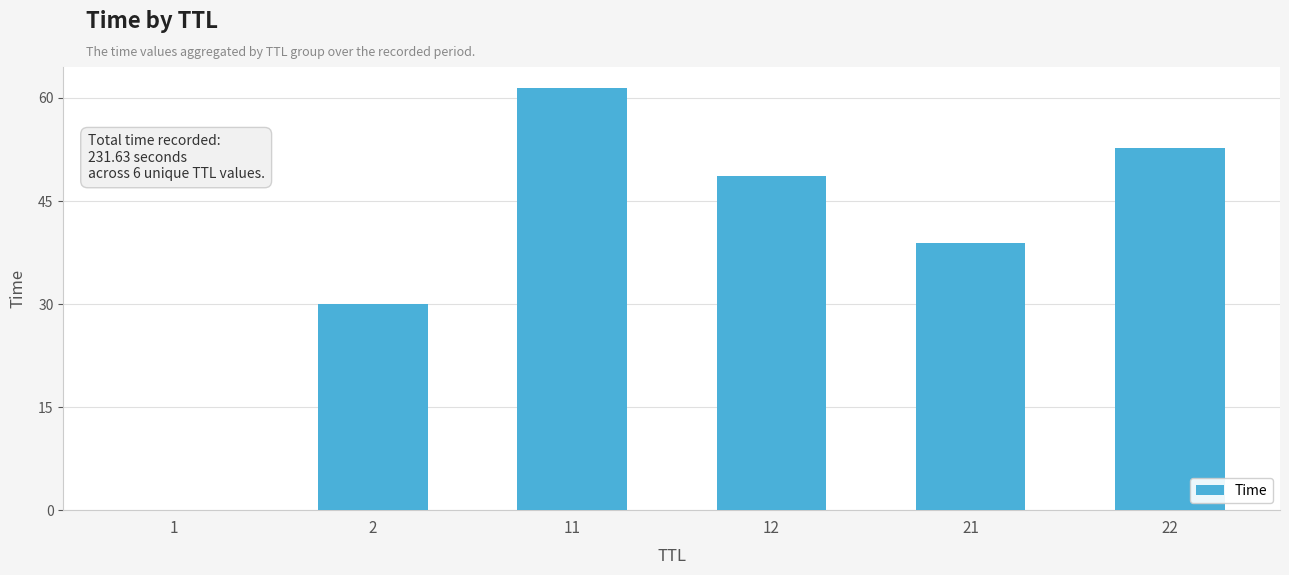

The chart shows a value of 30.0 at 2. True or false?

True